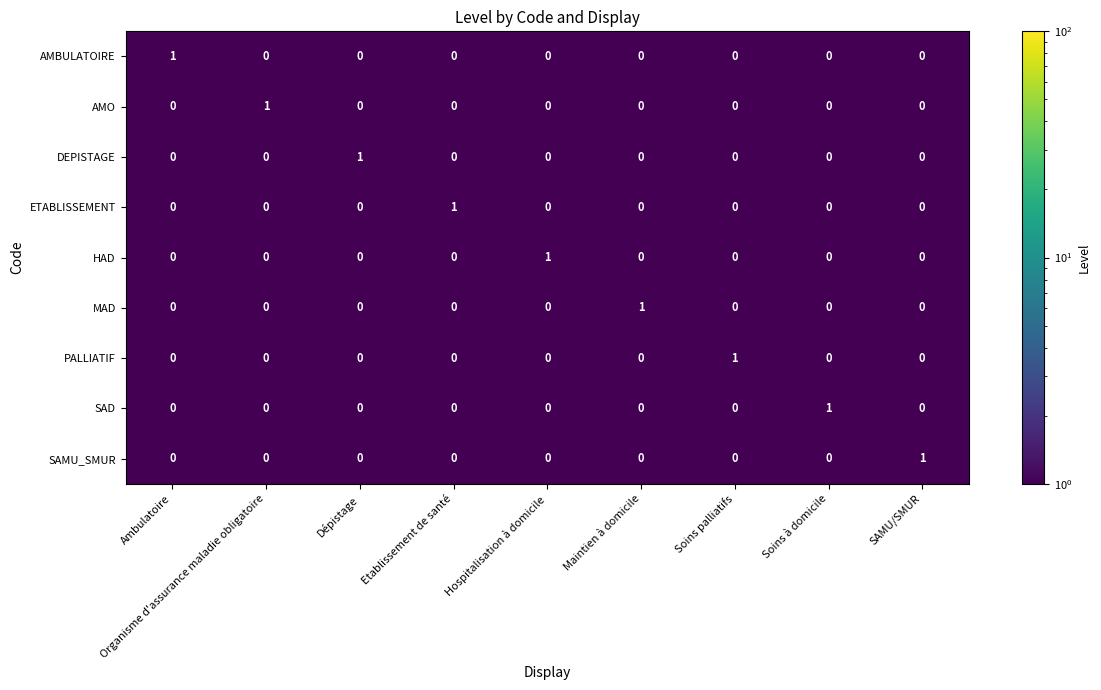

The SAMU_SMUR series shows 0 at Soins à domicile. True or false?

True